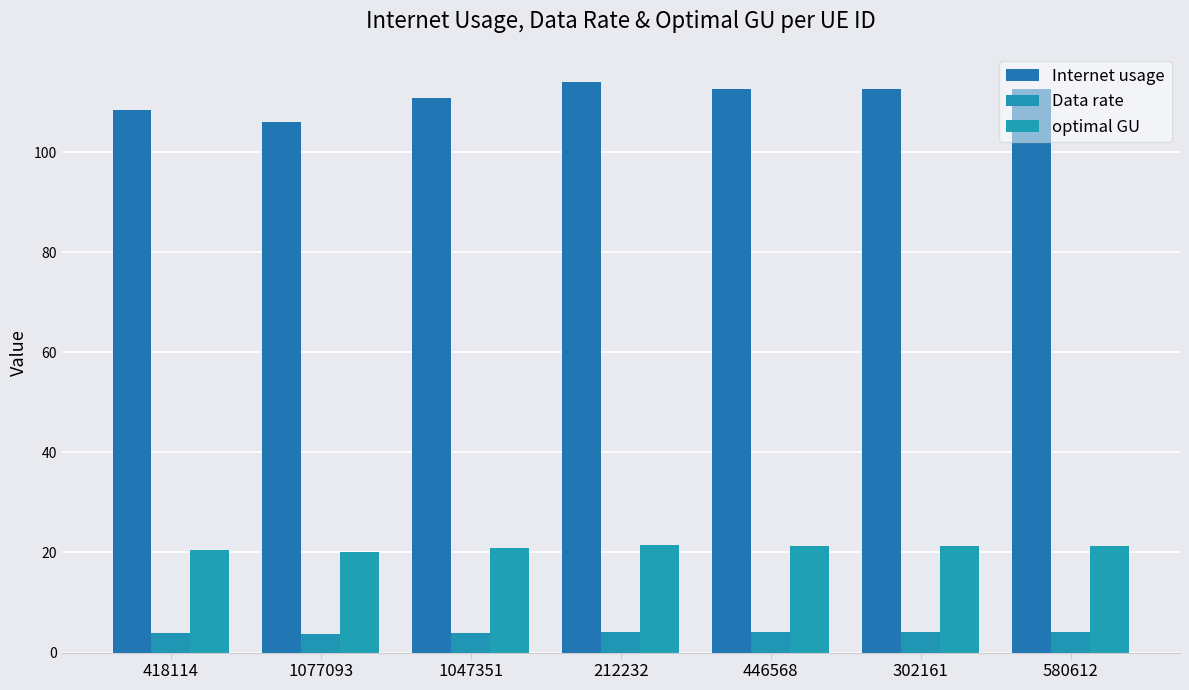

What is the difference between the maximum and minimum values in the Data rate series?

0.3